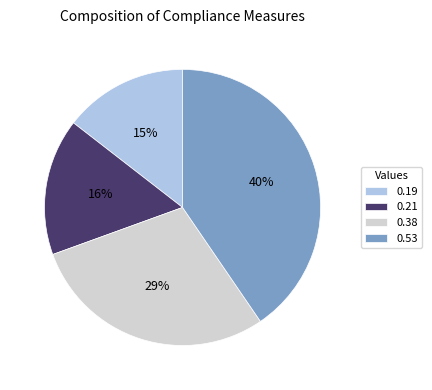

True or false: 0.21 accounts for 2% of the total.

False